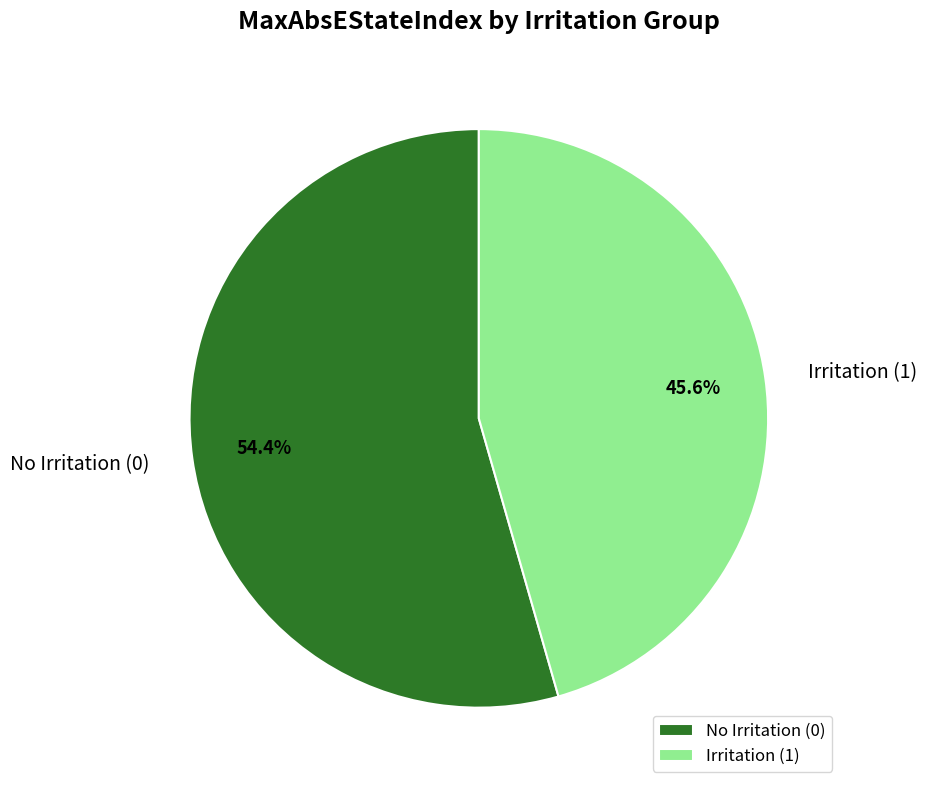

What is the total percentage of No Irritation (0) and Irritation (1)?

100.0%